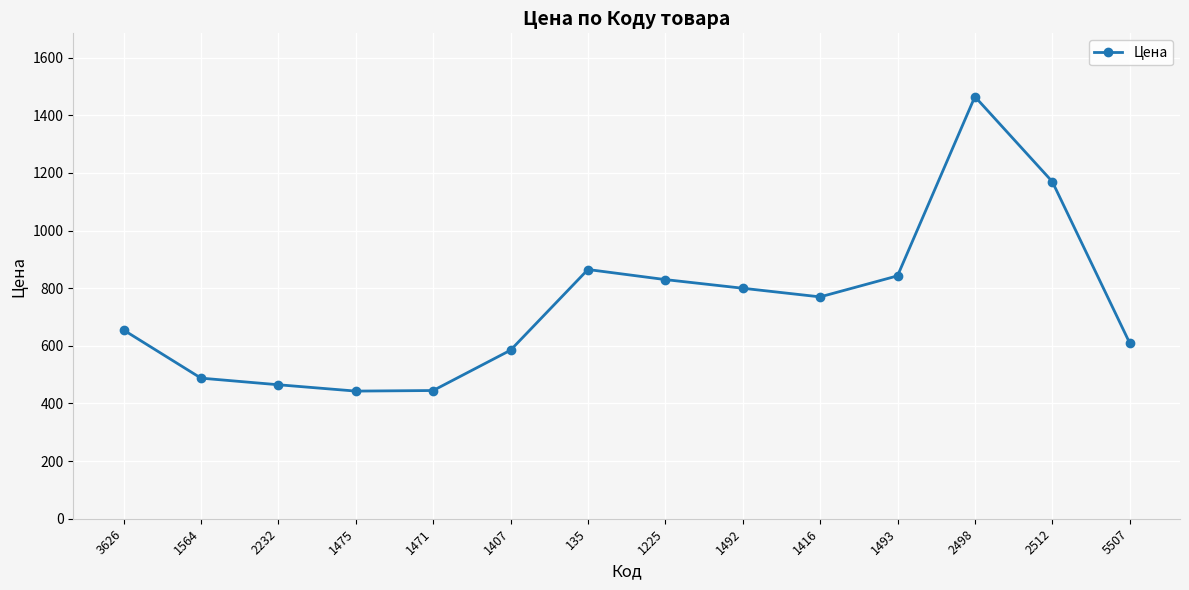

How many data points does each series have?

14